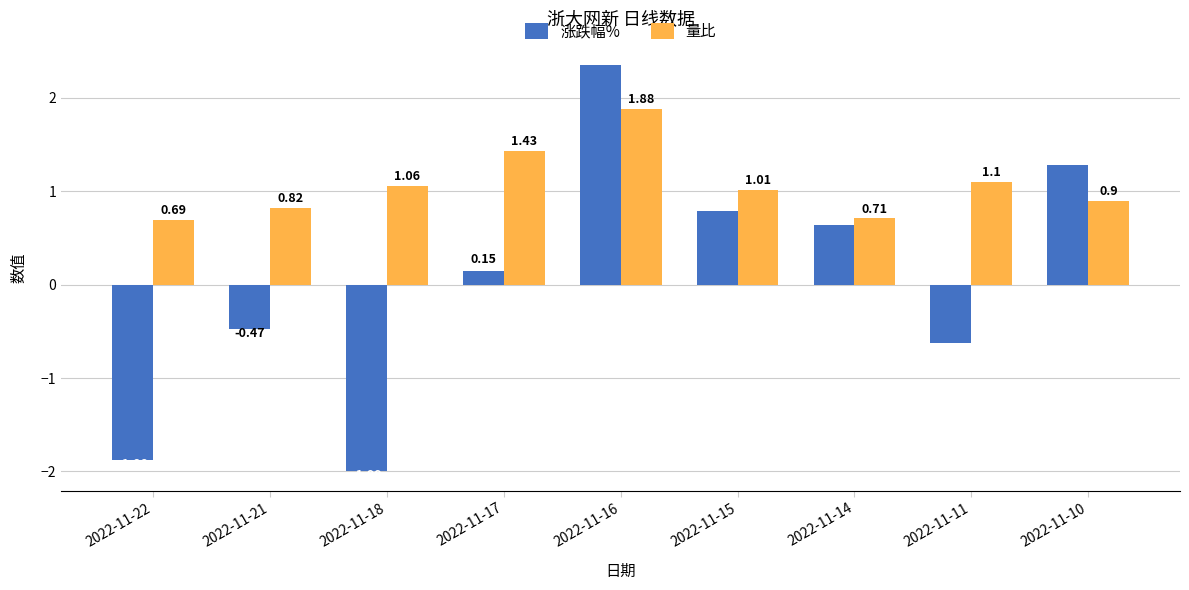

What is the difference between the 量比 values at 2022-11-18 and 2022-11-17?

0.4